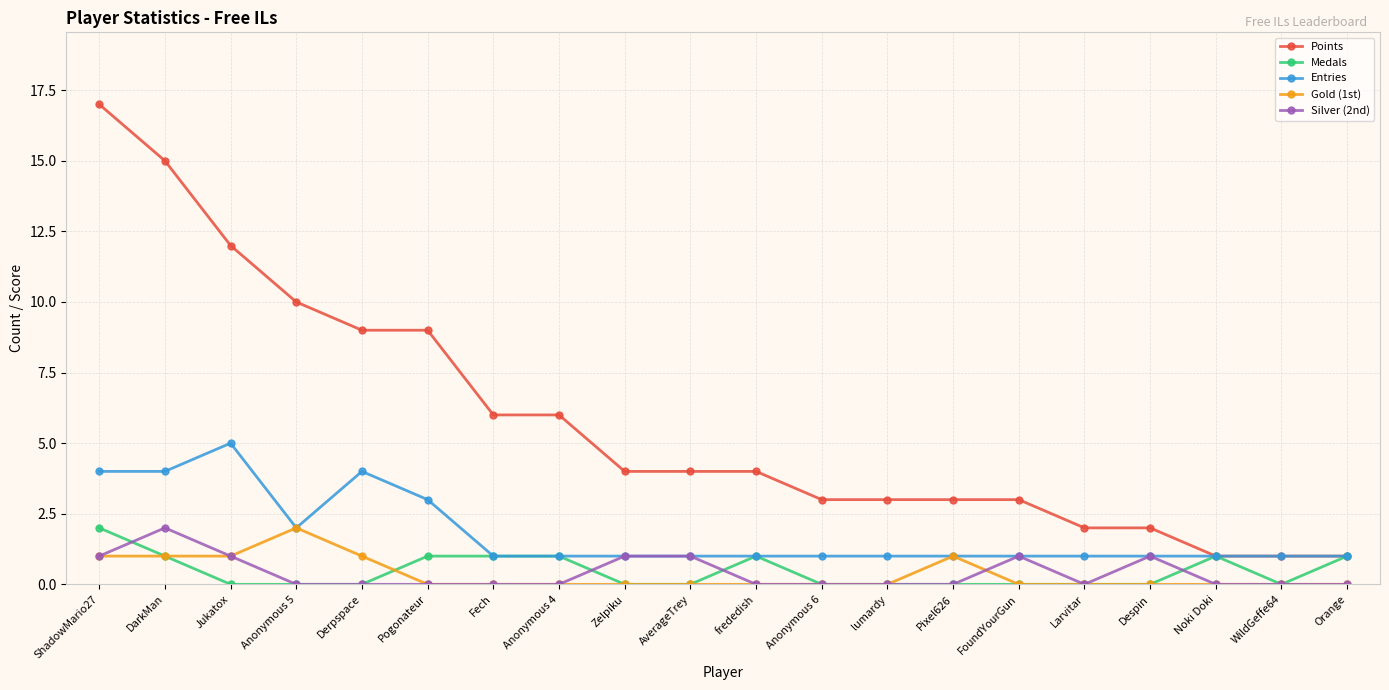

What is the approximate value of Entries at lumardy?

1